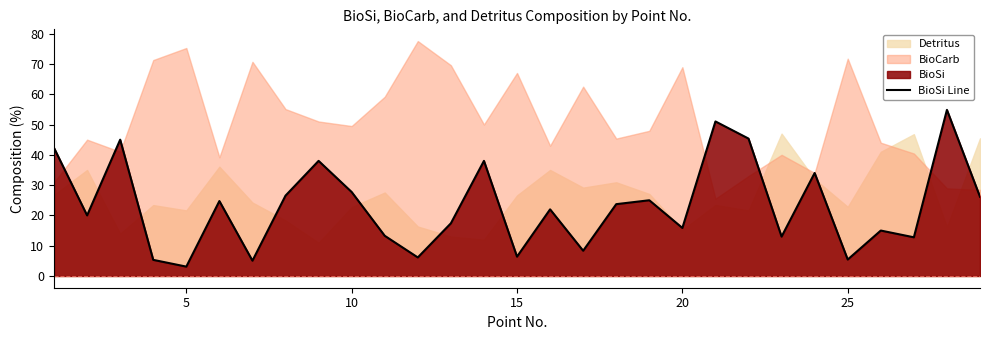

Does the chart display data point markers on the line(s)?

No